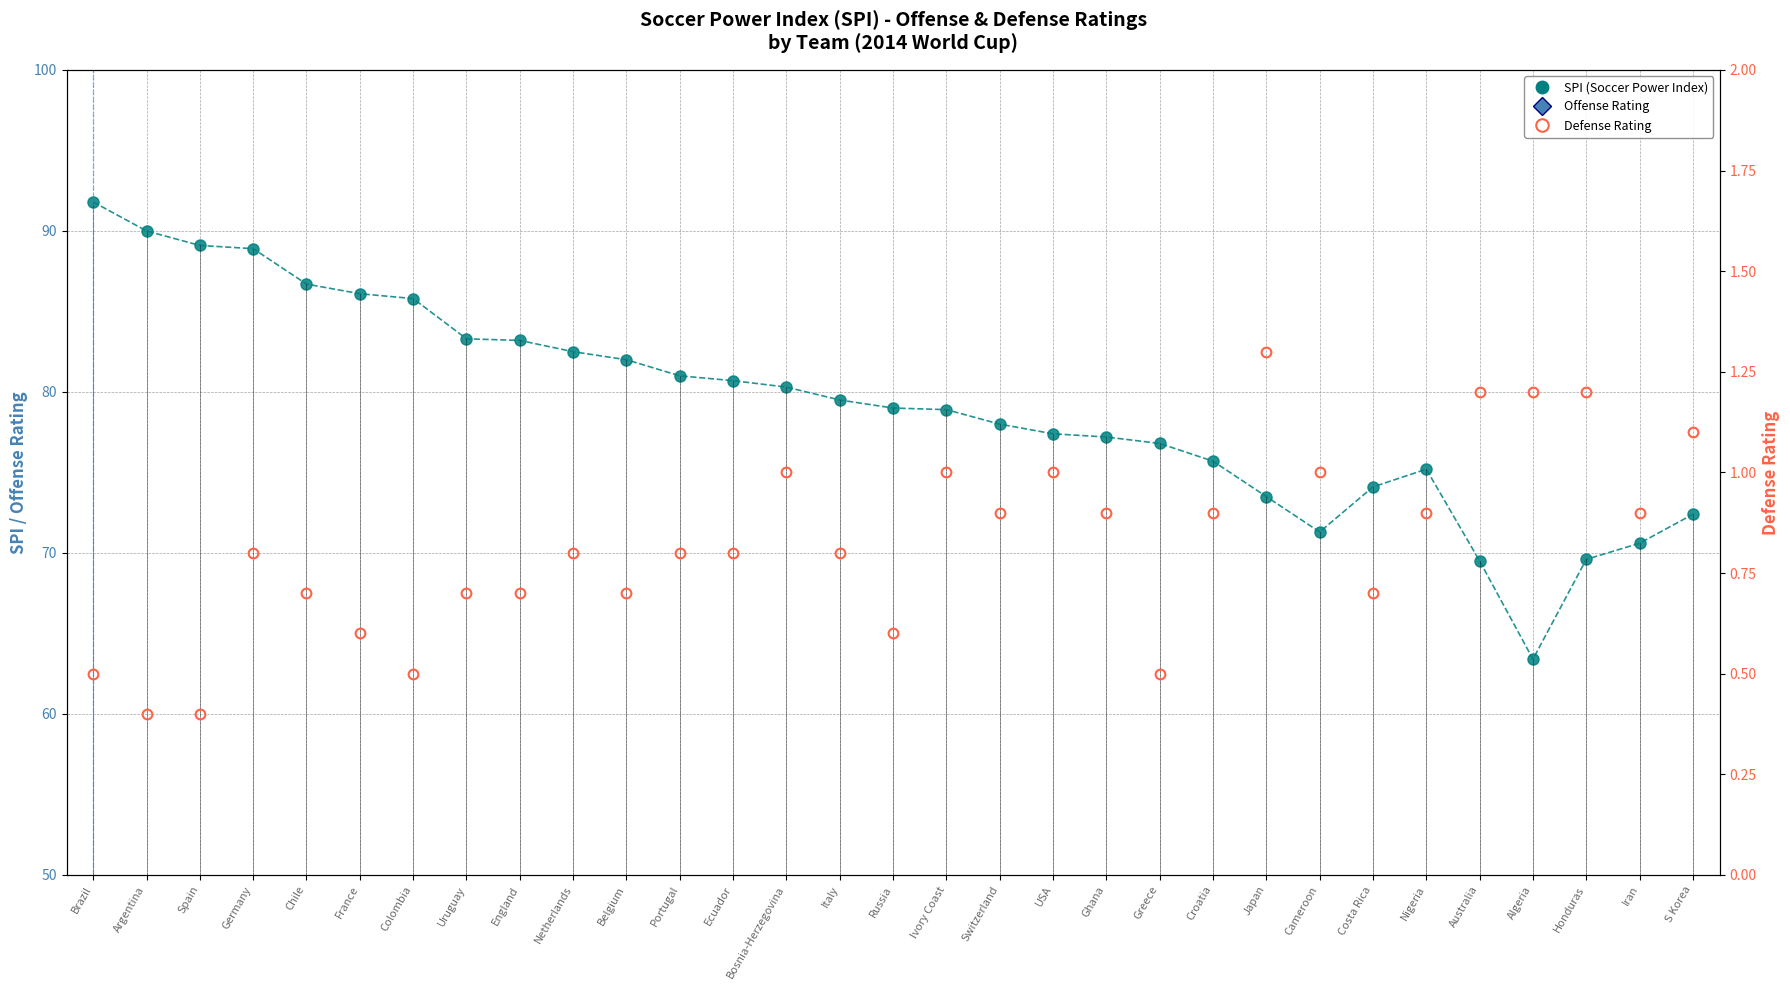

Which category has the highest value across all series?

Brazil